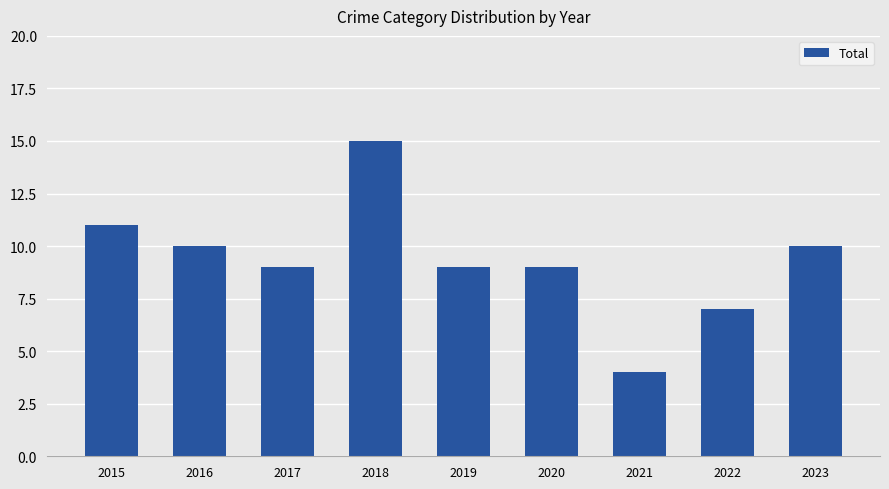

Between 2022 and 2023, which is larger?

2023